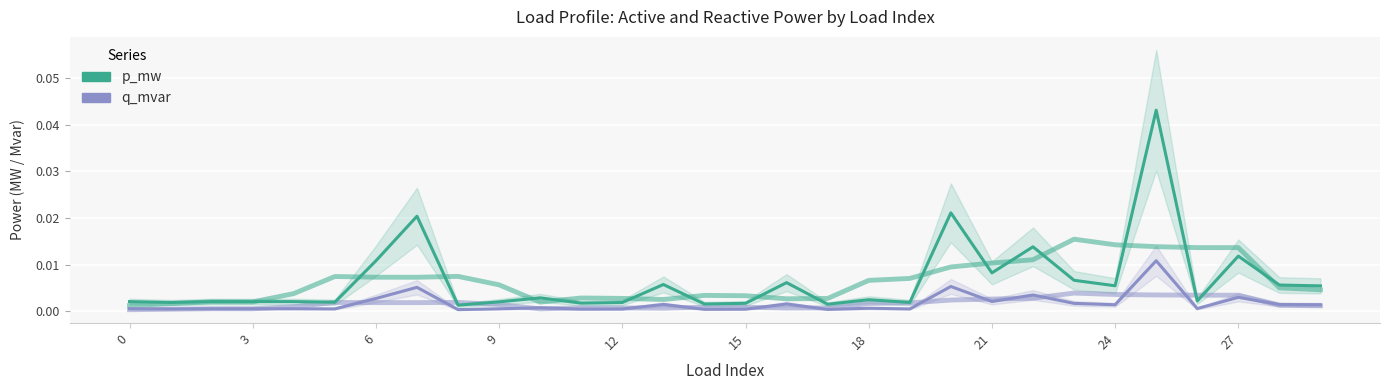

Which series has the largest range (max minus min)?

p_mw